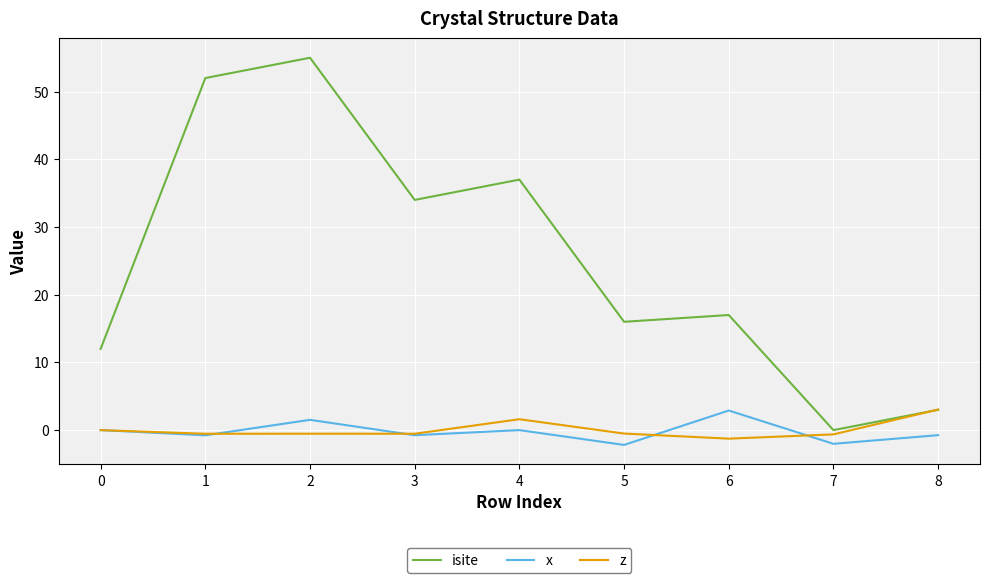

At 6, list the series in order from largest to smallest.

isite, x, z